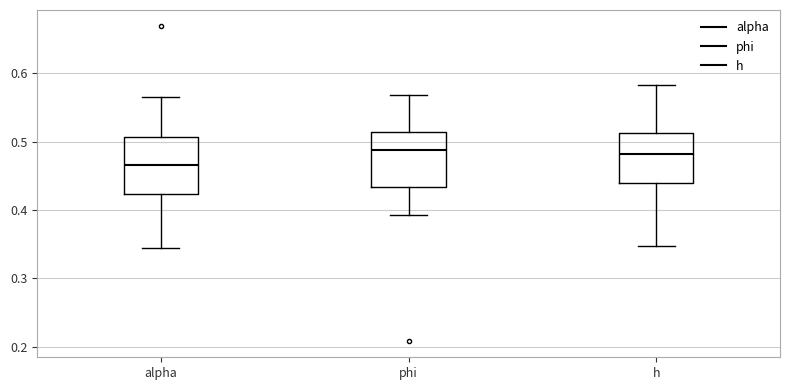

Reading left to right, transcribe this box plot: for each box, give where its median line is, the range the box spans, and where its two whiskers end, as read against the y-axis. The values are not printed on the chart, so give them approximately, as read against the axis.

alpha: median 0.47, box 0.42 to 0.51, whiskers 0.34 to 0.56
phi: median 0.49, box 0.43 to 0.51, whiskers 0.39 to 0.57
h: median 0.48, box 0.44 to 0.51, whiskers 0.35 to 0.58